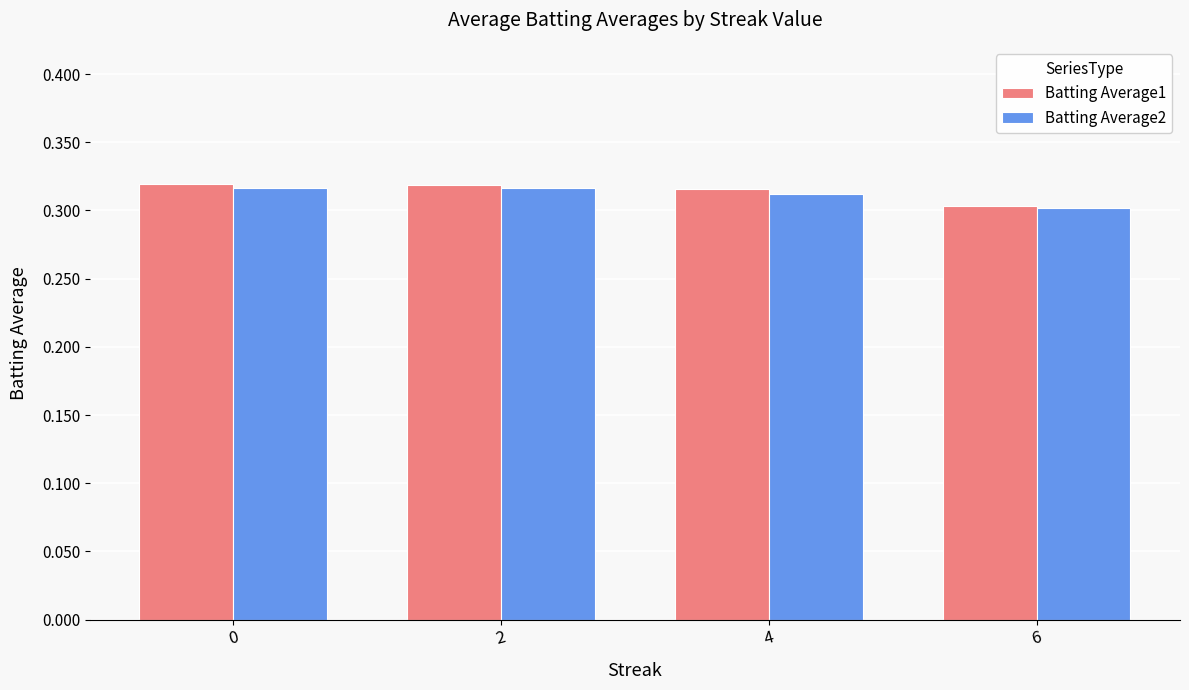

At 4, list the series in order from largest to smallest.

Batting Average1, Batting Average2